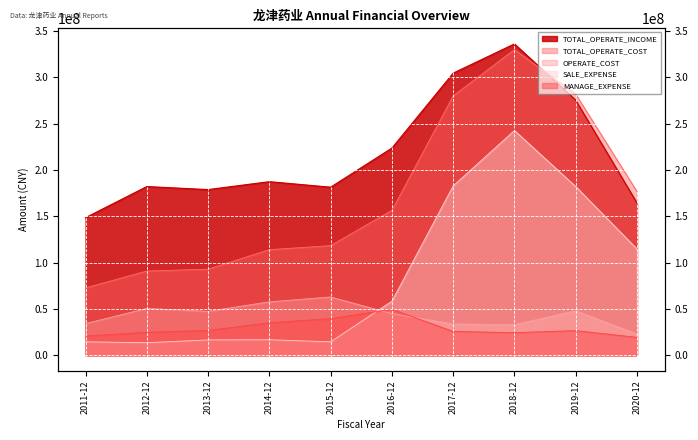

What is the average value of the TOTAL_OPERATE_COST series?

171424608.5